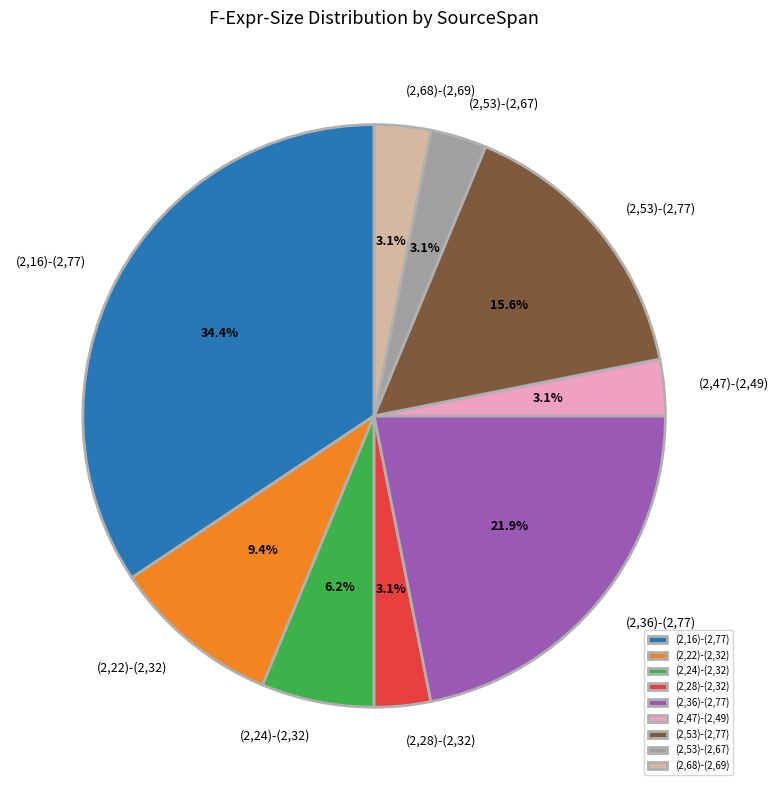

Between (2,68)-(2,69) and (2,36)-(2,77), which is larger?

(2,36)-(2,77)